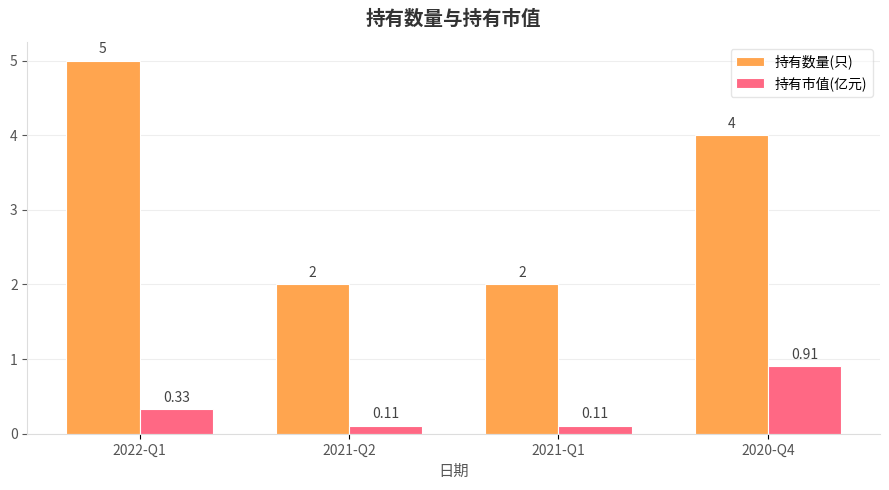

Rank the series by their maximum value, from highest to lowest.

持有数量(只), 持有市值(亿元)